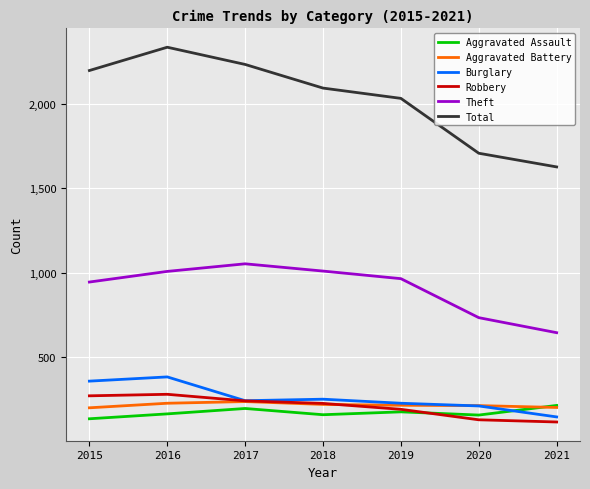

What is the difference between the Robbery values at 2021 and 2019?

75